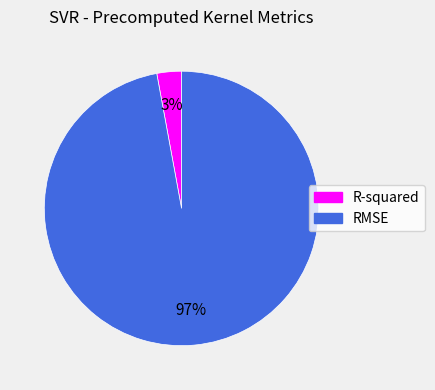

Which slice is the largest?

RMSE